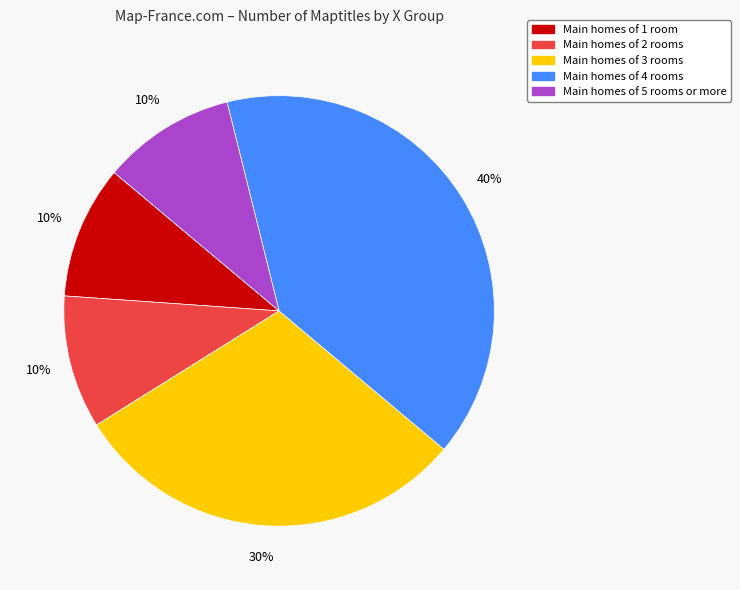

To the nearest percent, what is the average slice percentage?

20%